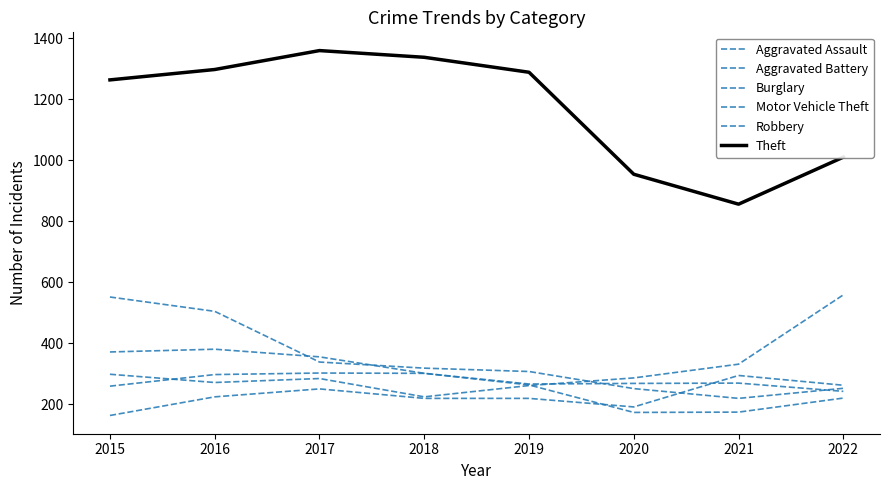

How many lines are shown in the chart?

6